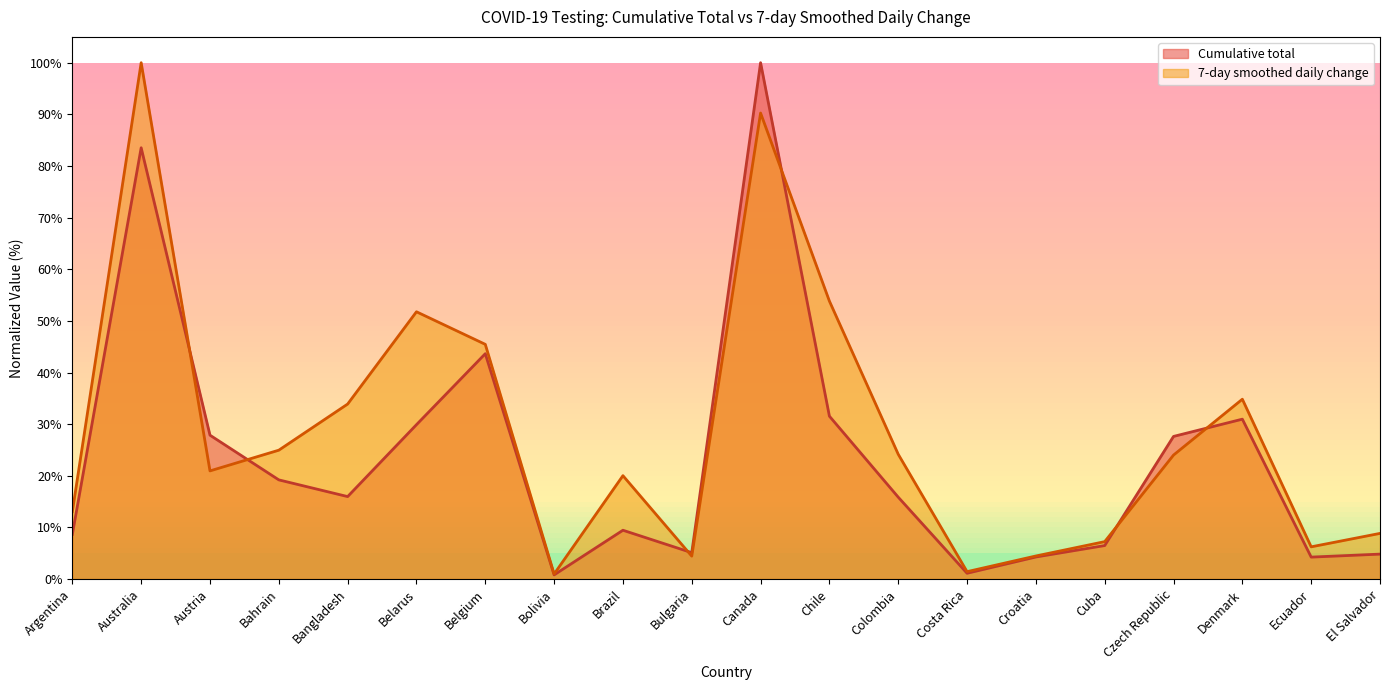

What is the difference between the maximum and minimum values in the 7-day smoothed daily change series?

99.0